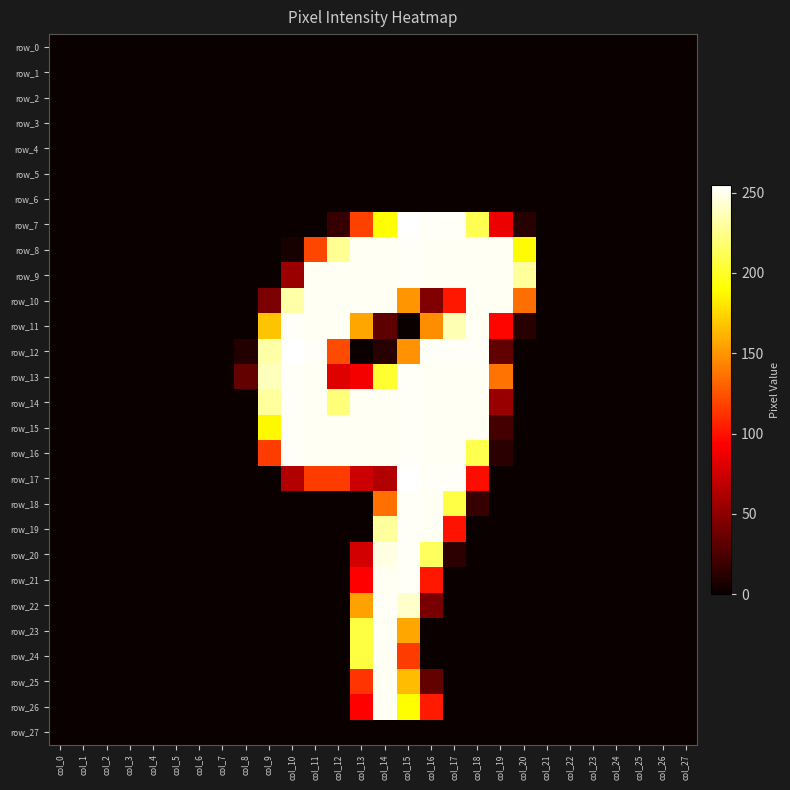

At which label does row_7 reach its minimum?

col_0